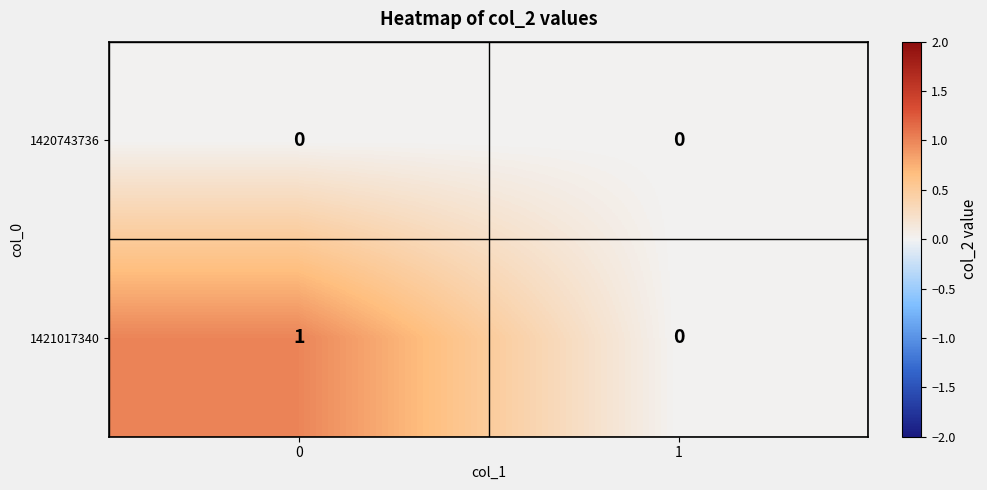

Reading right to left, transcribe all the data shown in this chart.

1420743736: 1=0	0=0
1421017340: 1=0	0=1